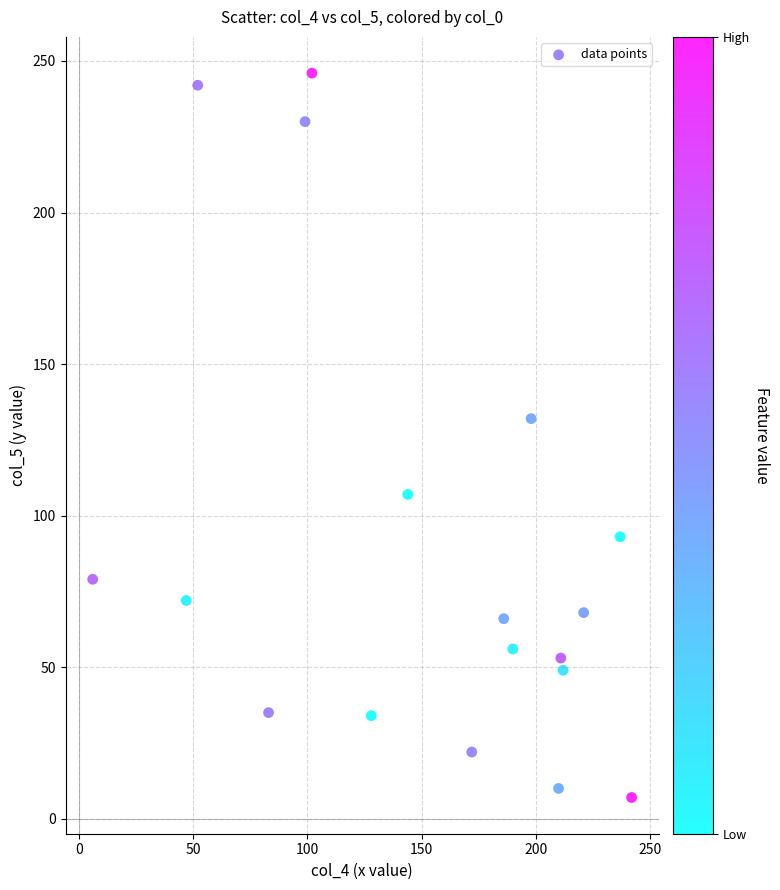

What Y value in the scatter plot is closest to 126?

132